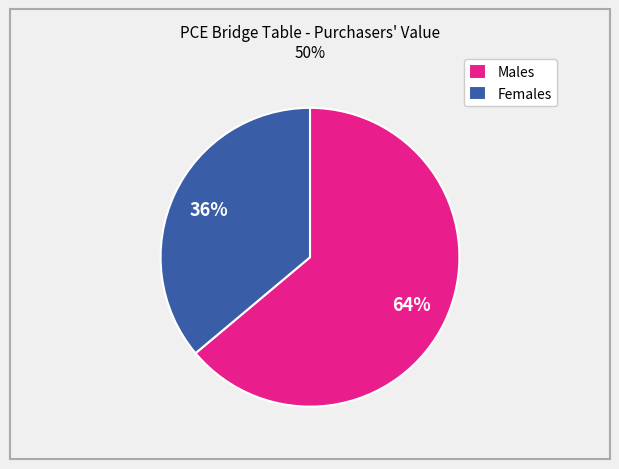

To the nearest percent, what is the combined percentage of Females and Males?

100%